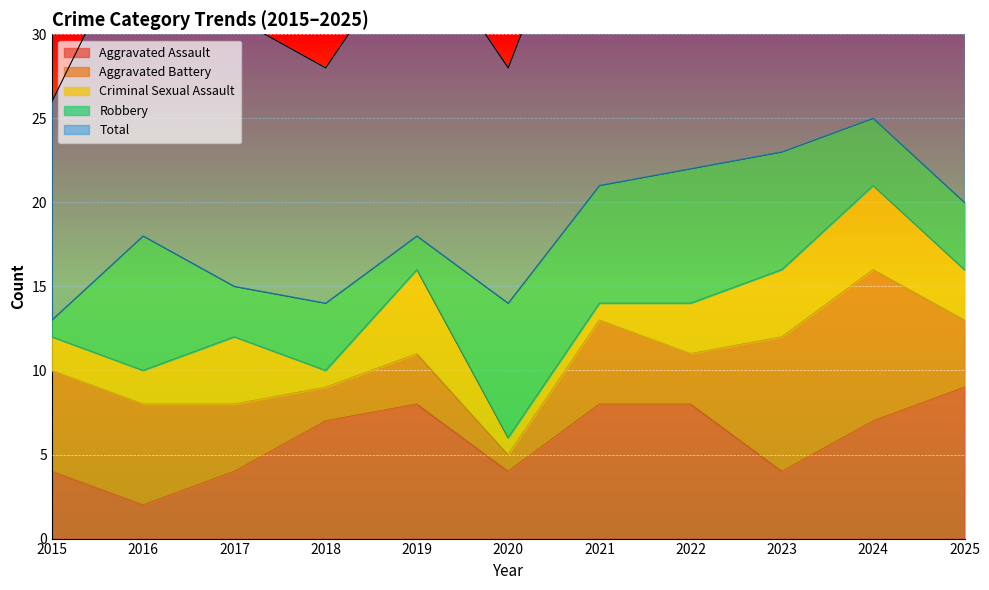

At which label is Total closest to 19?

2016